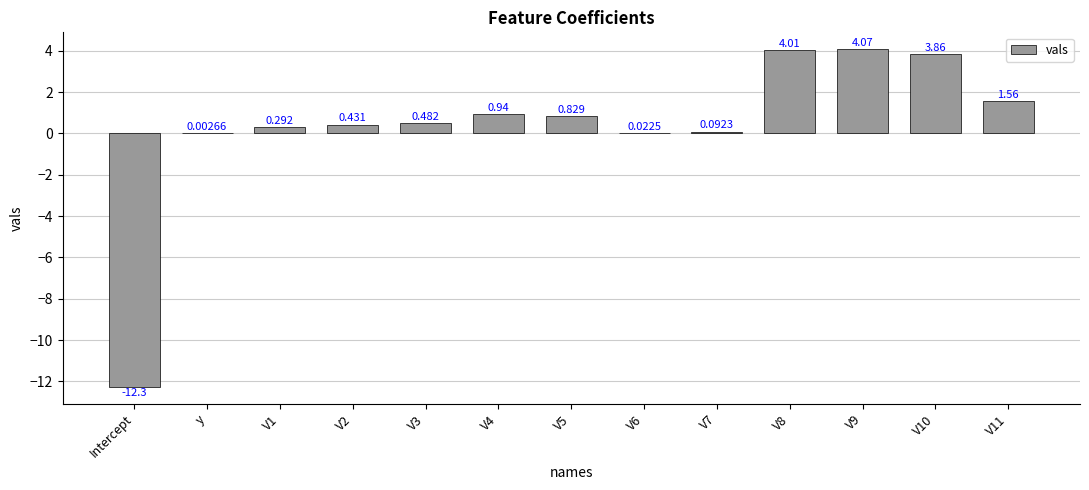

Where does the data first go above 0?

y